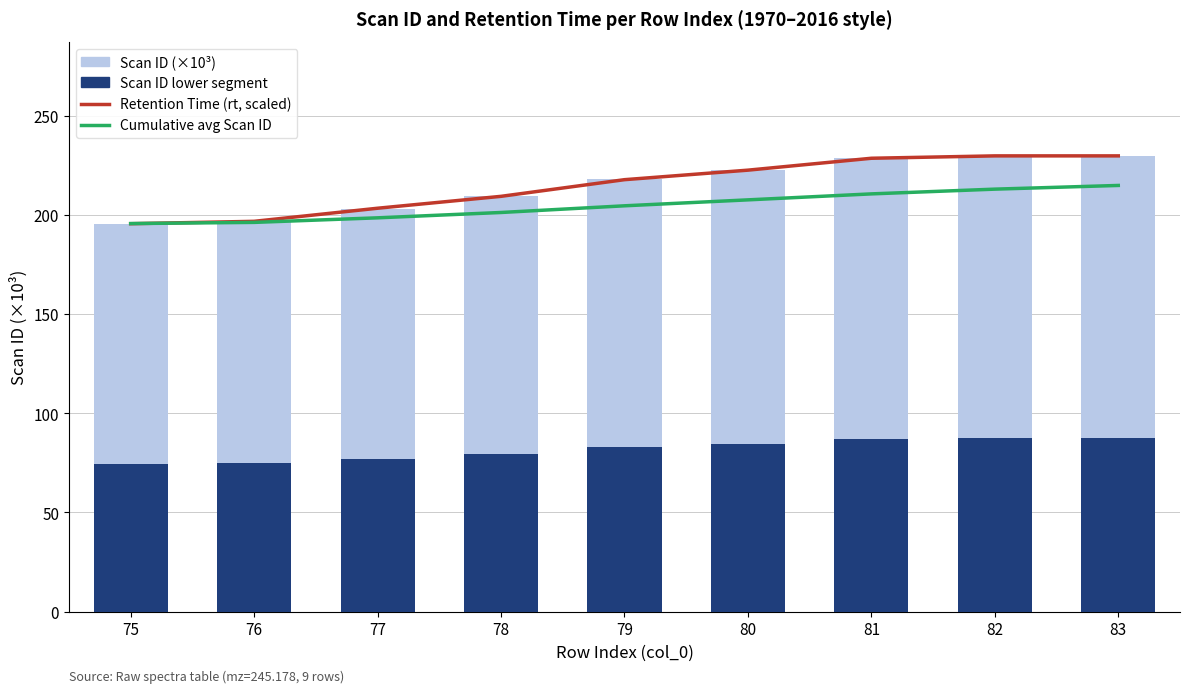

List the labels in order of Scan ID (×10³) value, smallest first.

75, 76, 77, 78, 79, 80, 81, 82, 83